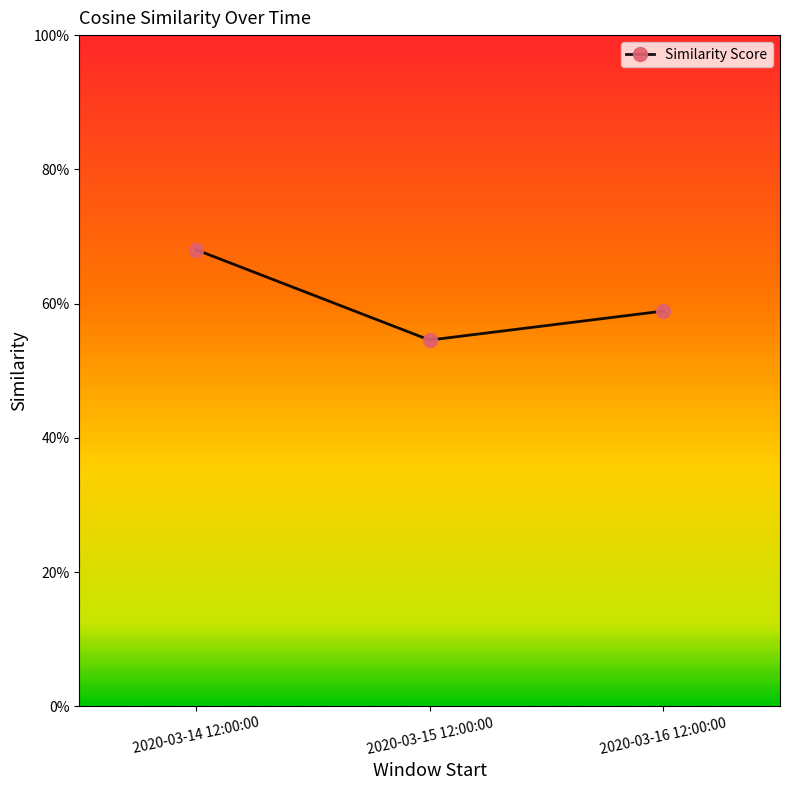

Reading left to right, transcribe all the data shown in this chart.

0.7	0.5	0.6